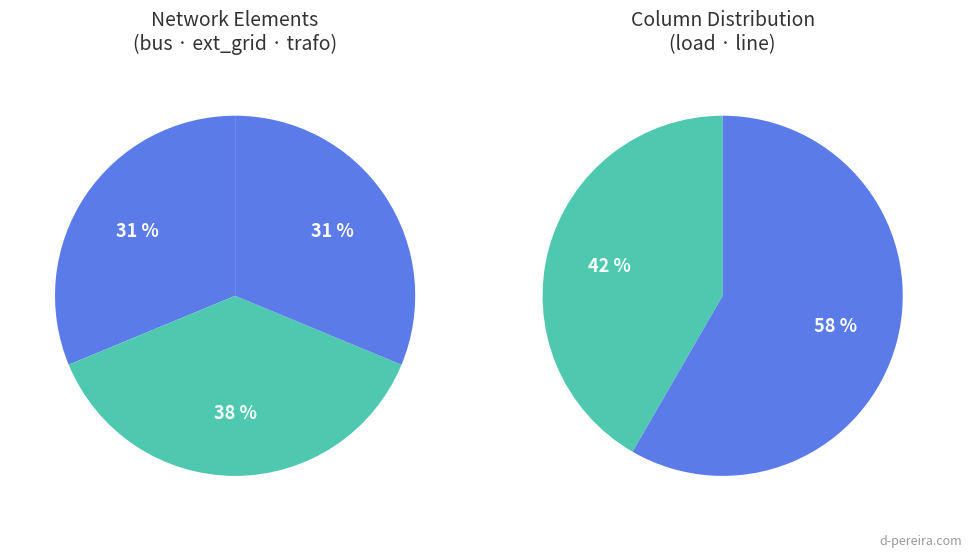

Between bus and ext_grid, which is larger?

ext_grid